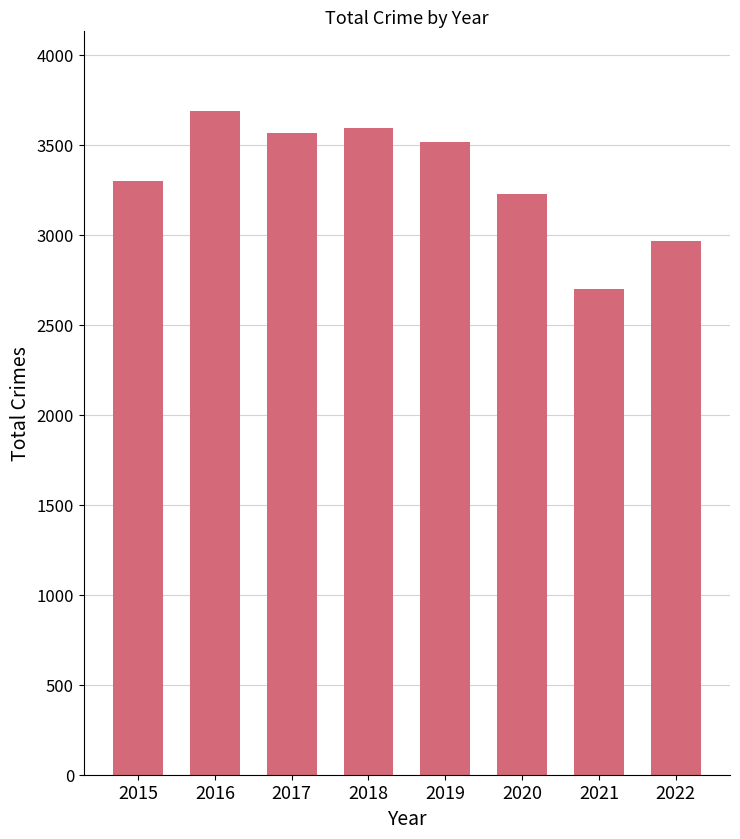

Which category has the highest value across all series?

2016